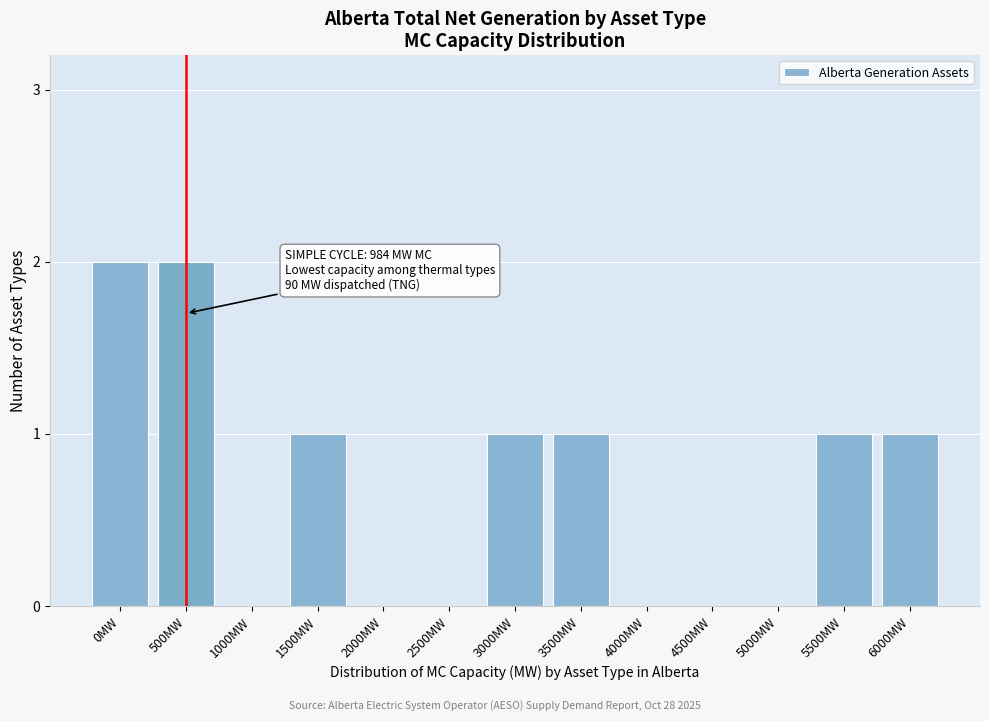

Reading right to left, transcribe all the data shown in this chart.

6000MW=1	5500MW=1	5000MW=0	4500MW=0	4000MW=0	3500MW=1	3000MW=1	2500MW=0	2000MW=0	1500MW=1	1000MW=0	500MW=2	0MW=2